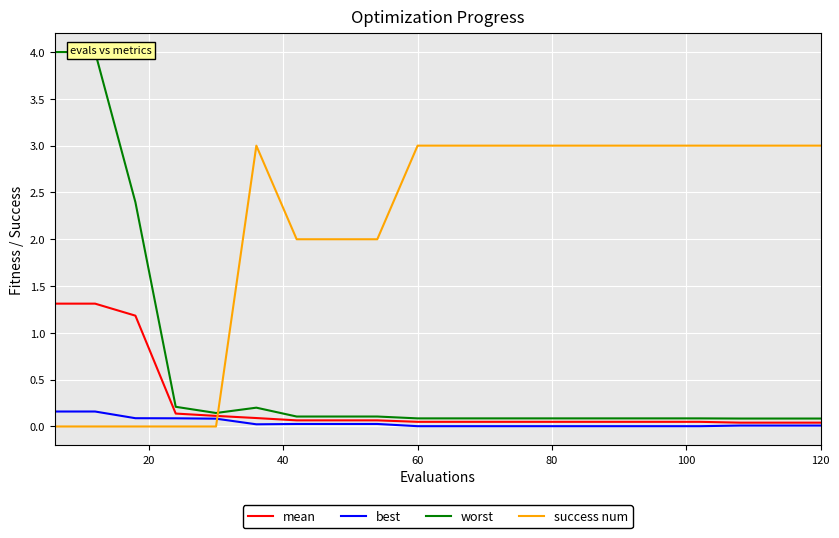

Which series has the largest total across all categories?

success num